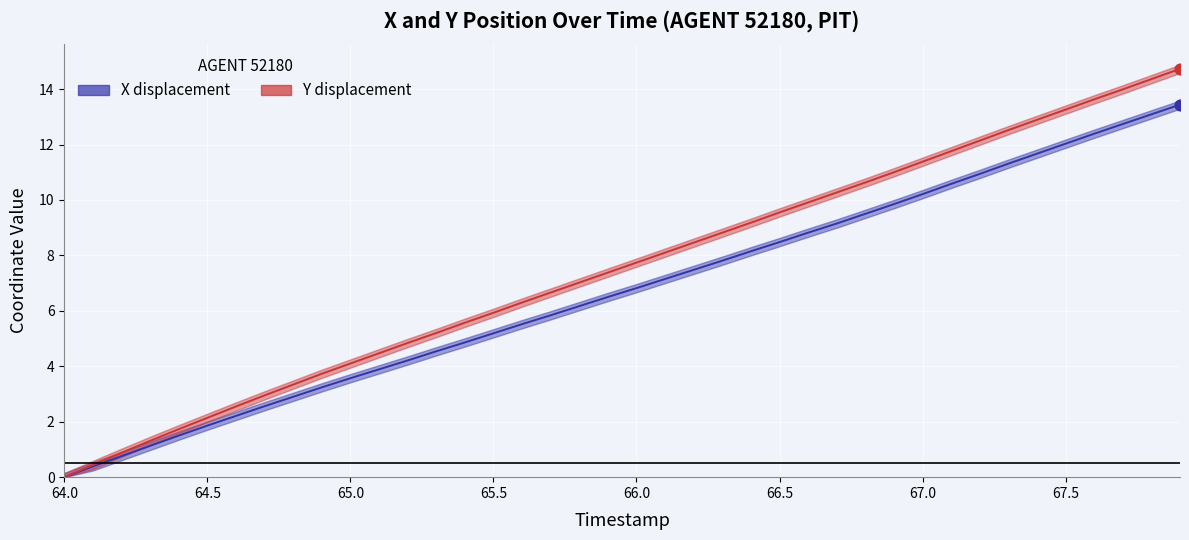

Is the value of X at 30 greater than the value of Y at 18?

Yes